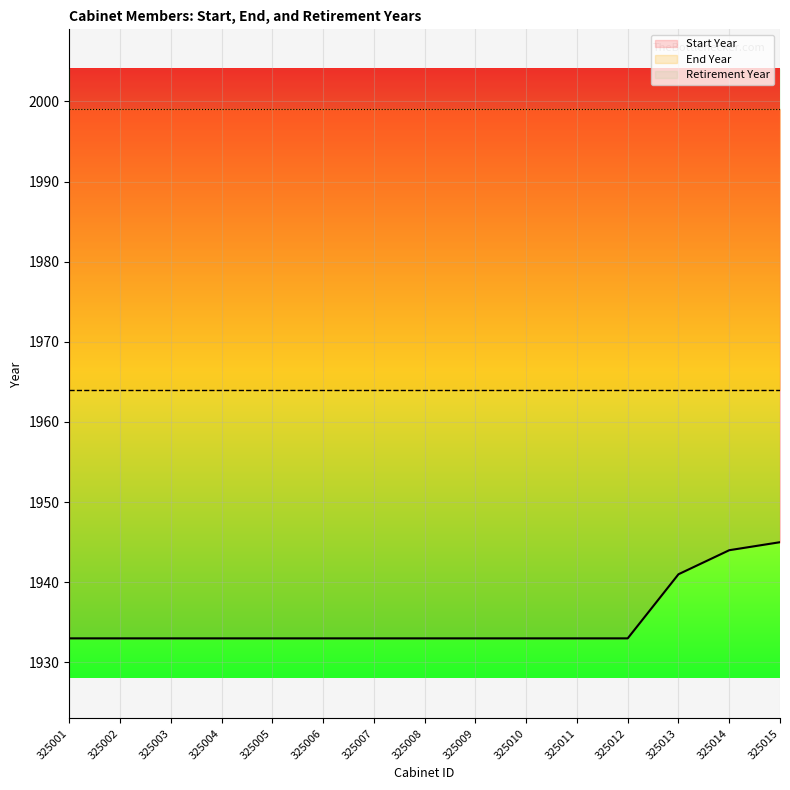

The End Year series shows 1964 at 325015. True or false?

True